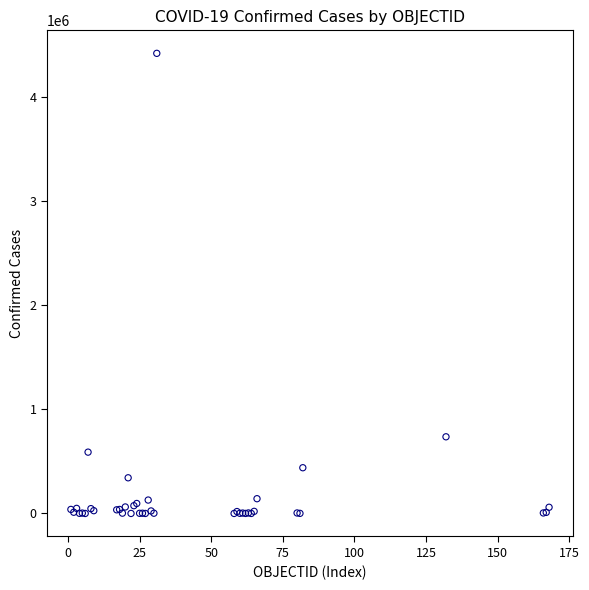

What Y value in the scatter plot is closest to 2209589?

736377